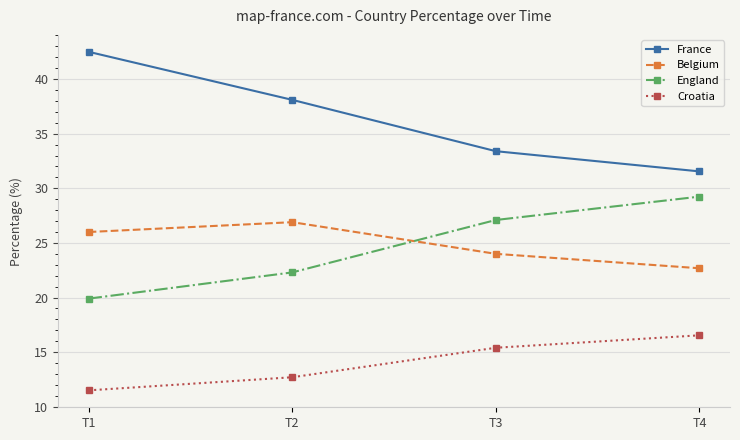

What is the minimum value shown in the chart?

11.5